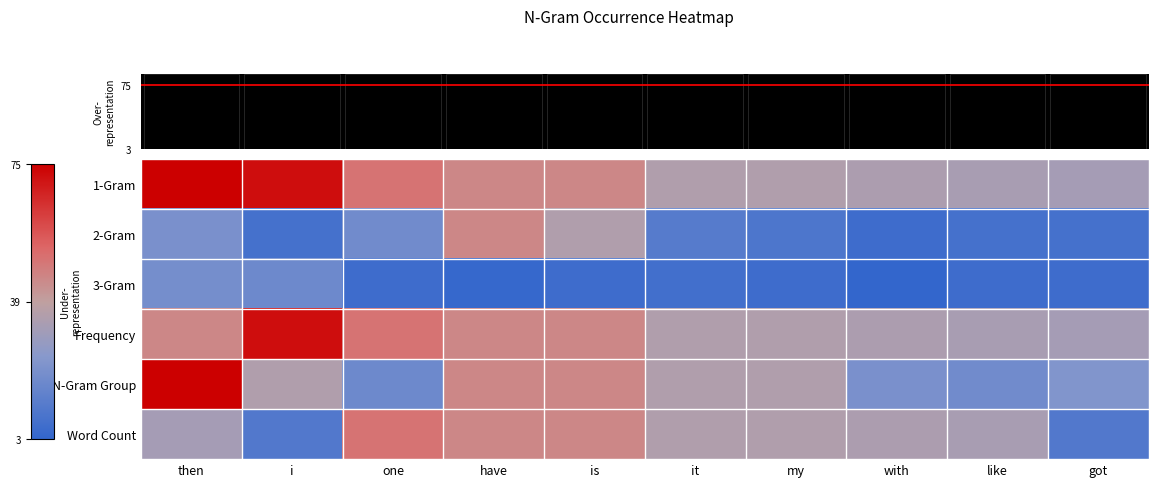

What is the average value of the Word Count series?

33